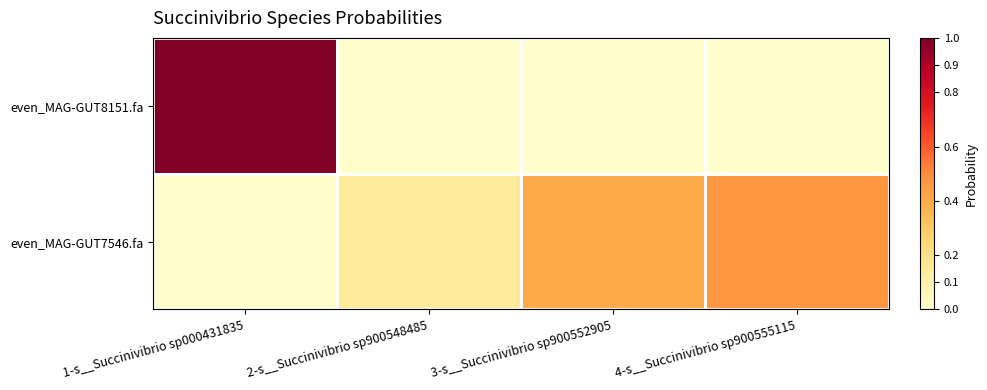

List the series in order of their overall mean, highest first.

even_MAG-GUT8151.fa, even_MAG-GUT7546.fa